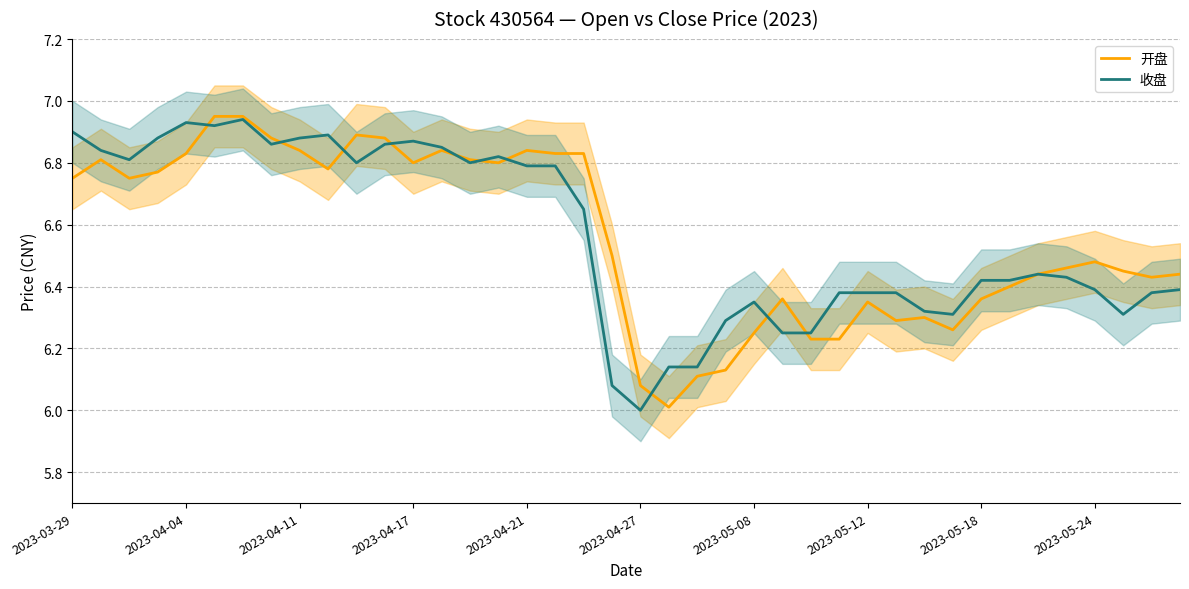

At which label does 收盘 reach its minimum?

2023-04-27